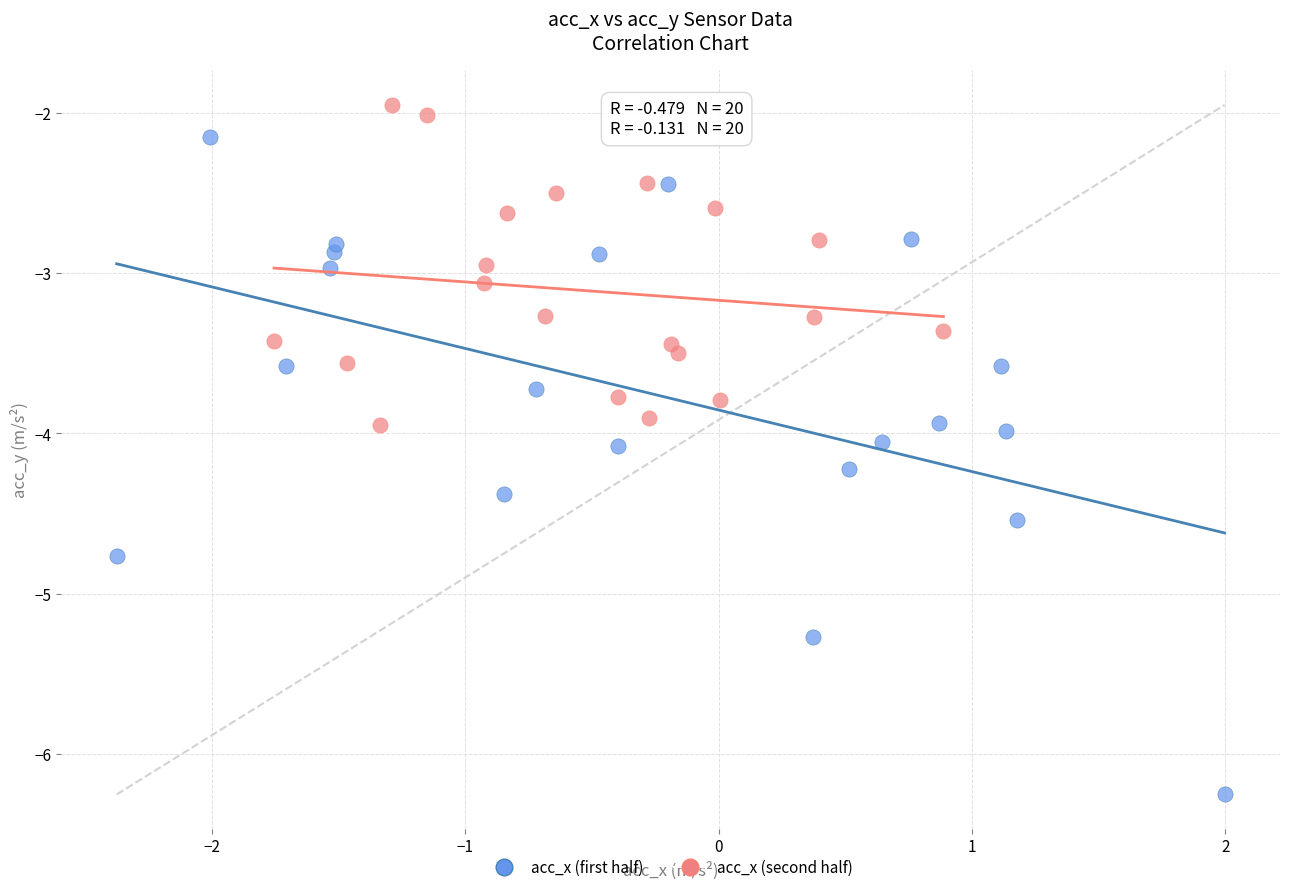

What are all the series names shown in the legend?

acc_x (first half), acc_x (second half)